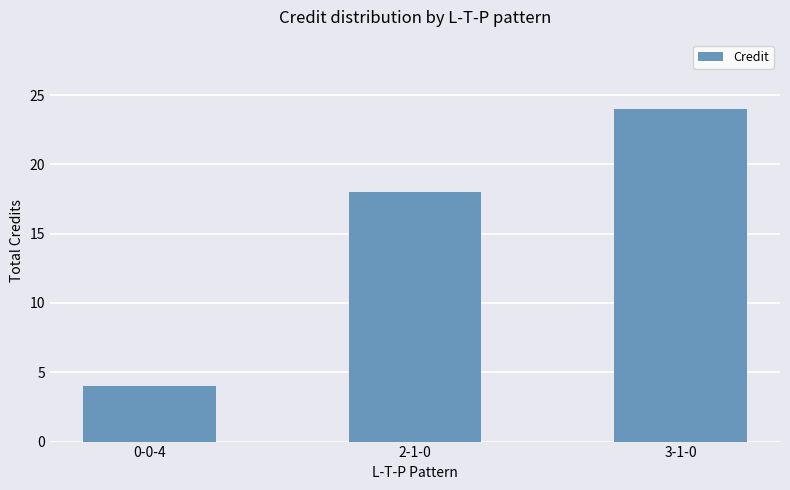

What is the smallest value displayed?

4